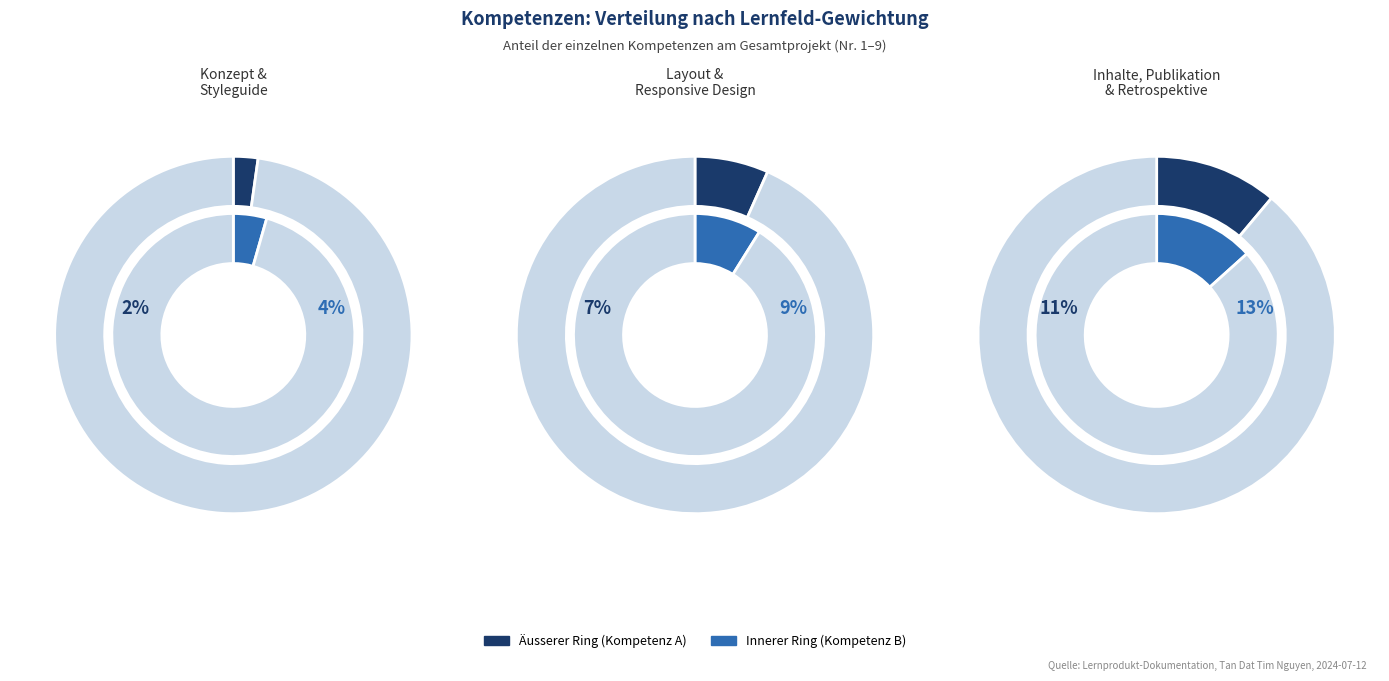

Which slice is the smallest?

Konzept